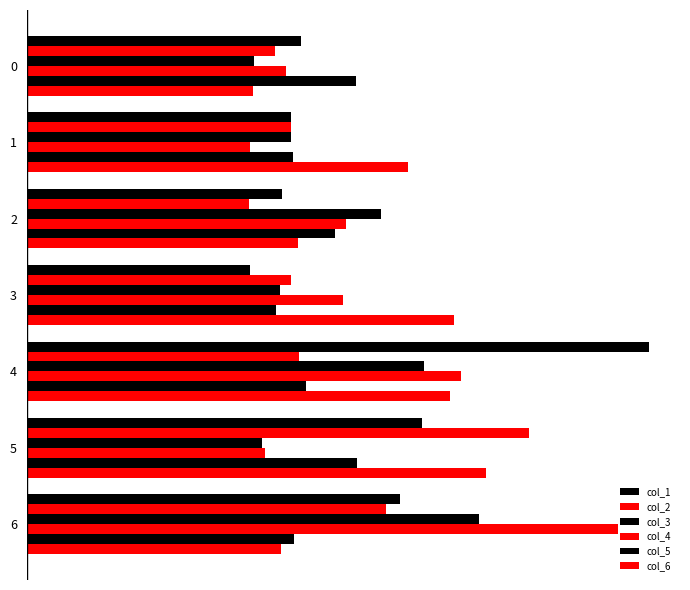

What are all the series names shown in the legend?

col_1, col_2, col_3, col_4, col_5, col_6